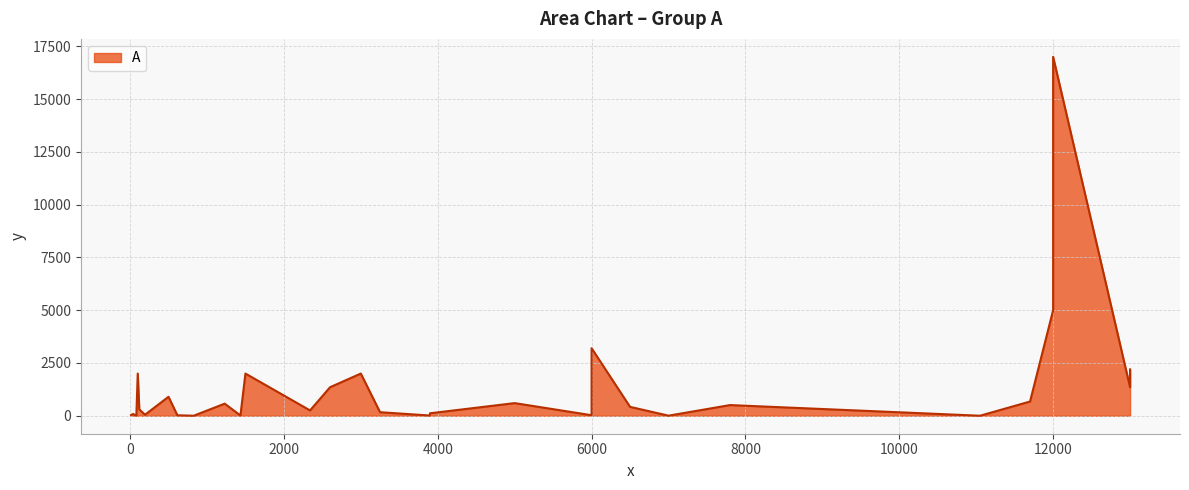

How many data points are less than 422?

15